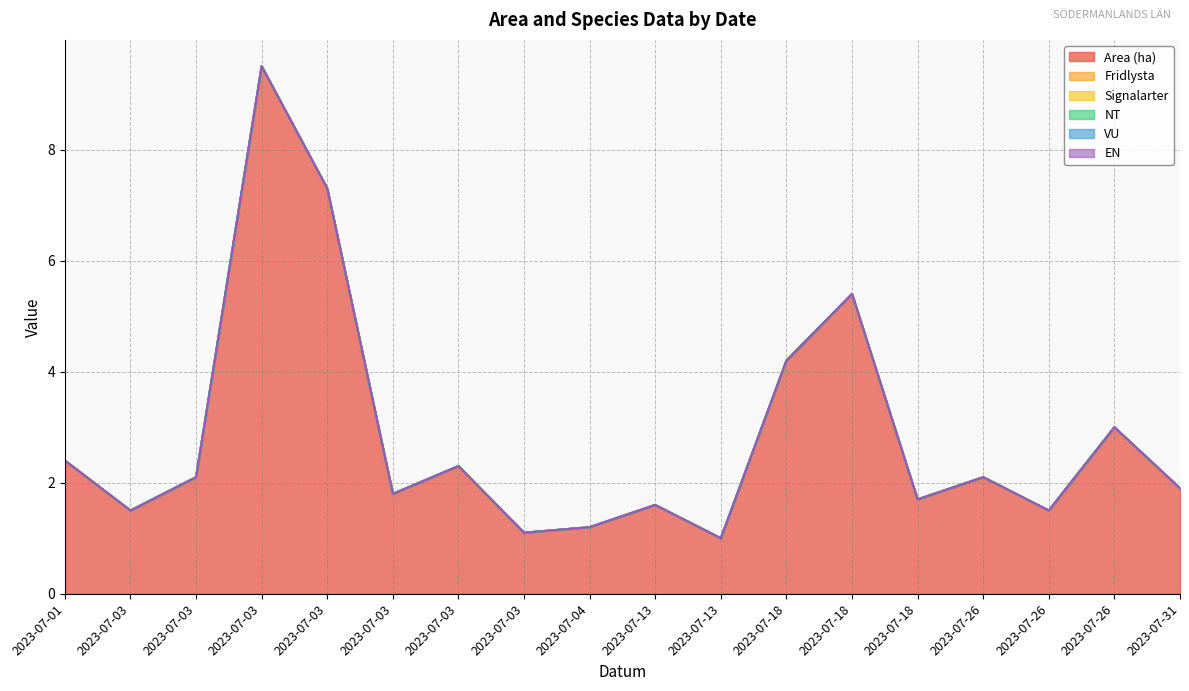

What are all the series names shown in the legend?

Area (ha), Fridlysta, Signalarter, NT, VU, EN